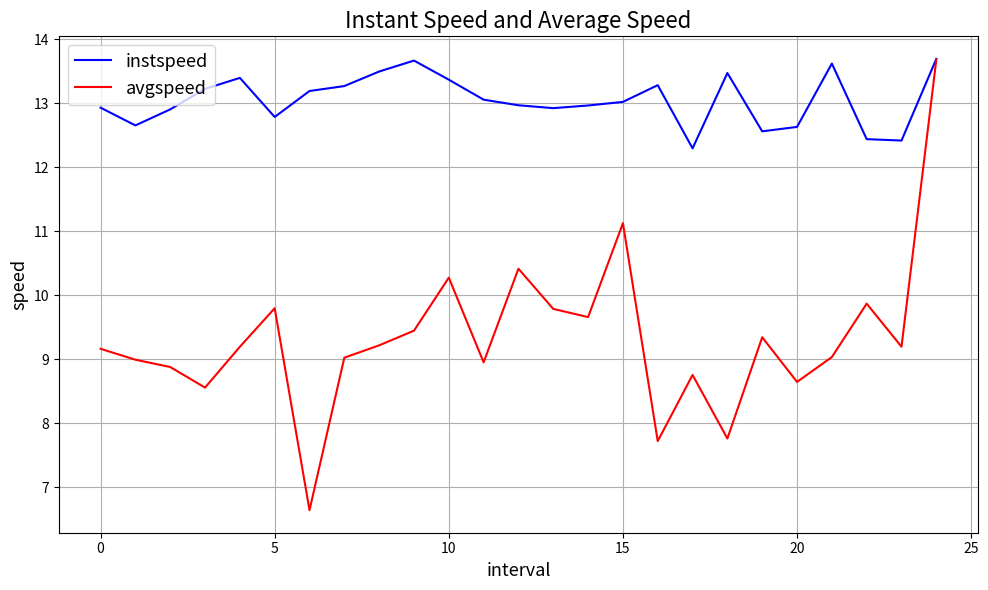

Which series has the largest total across all categories?

instspeed